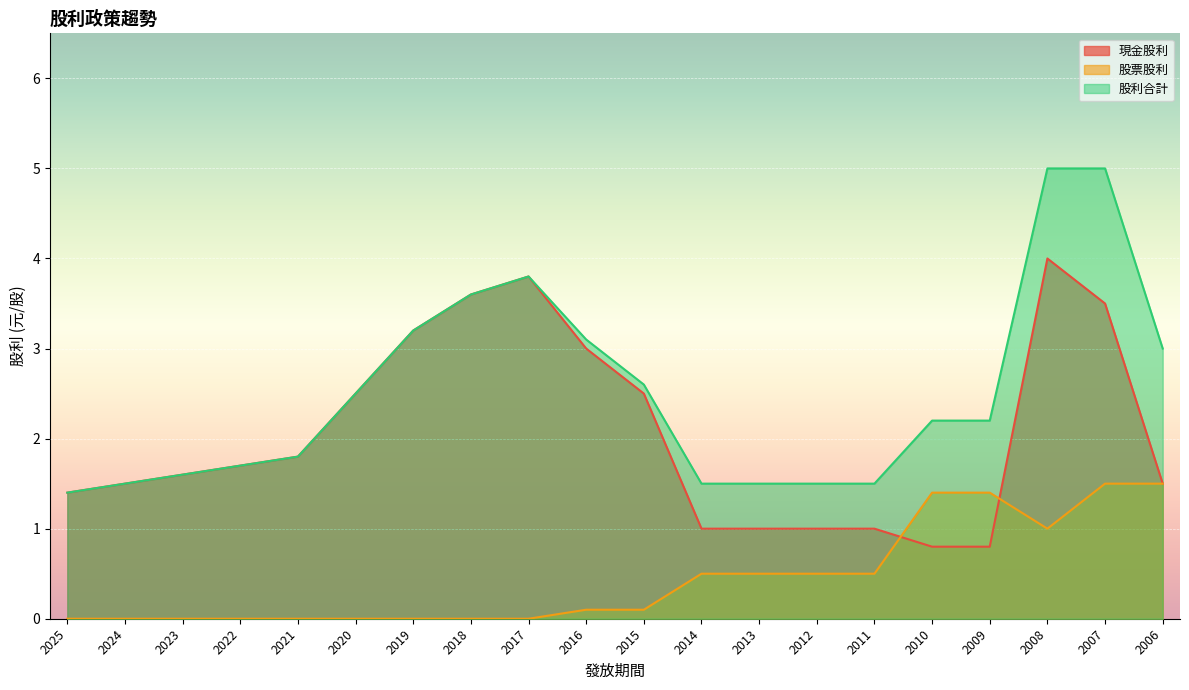

At which category is the sum across all series the highest?

2008